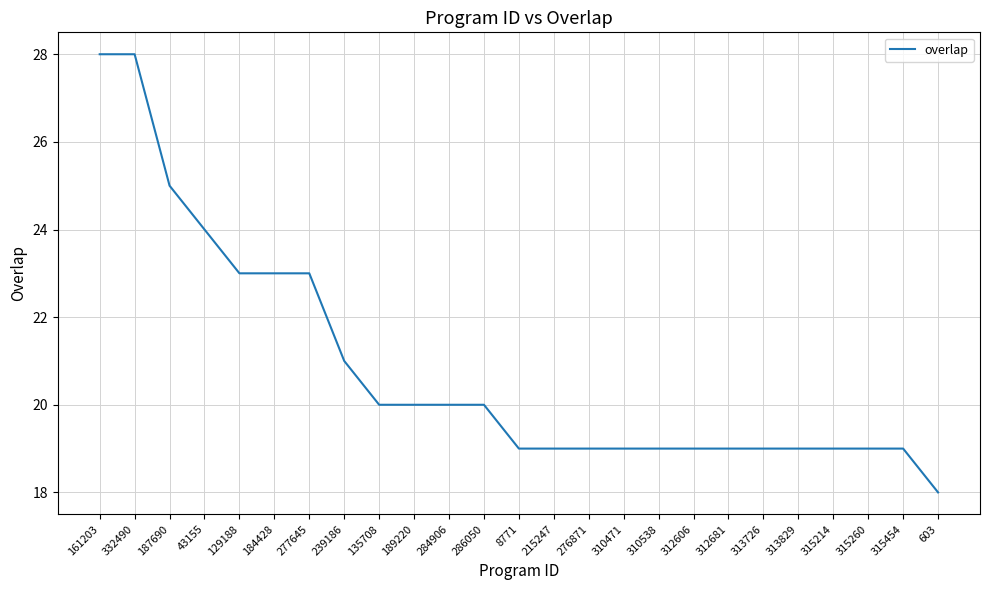

What is the difference between the maximum and minimum values?

10